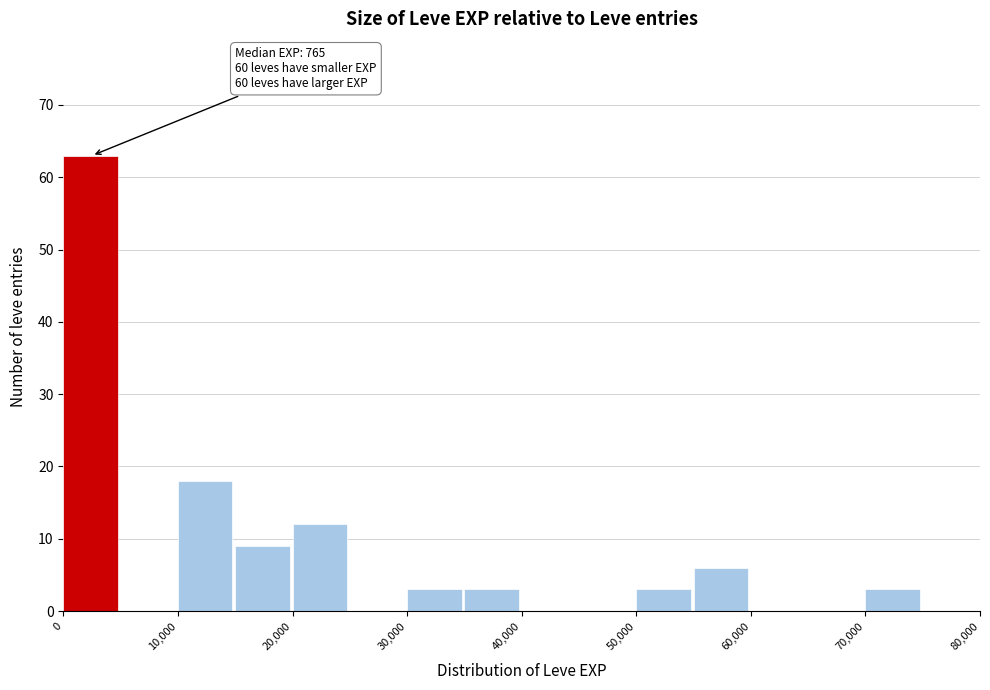

Over which range of the x-axis is the bar tallest?

0 to 5000